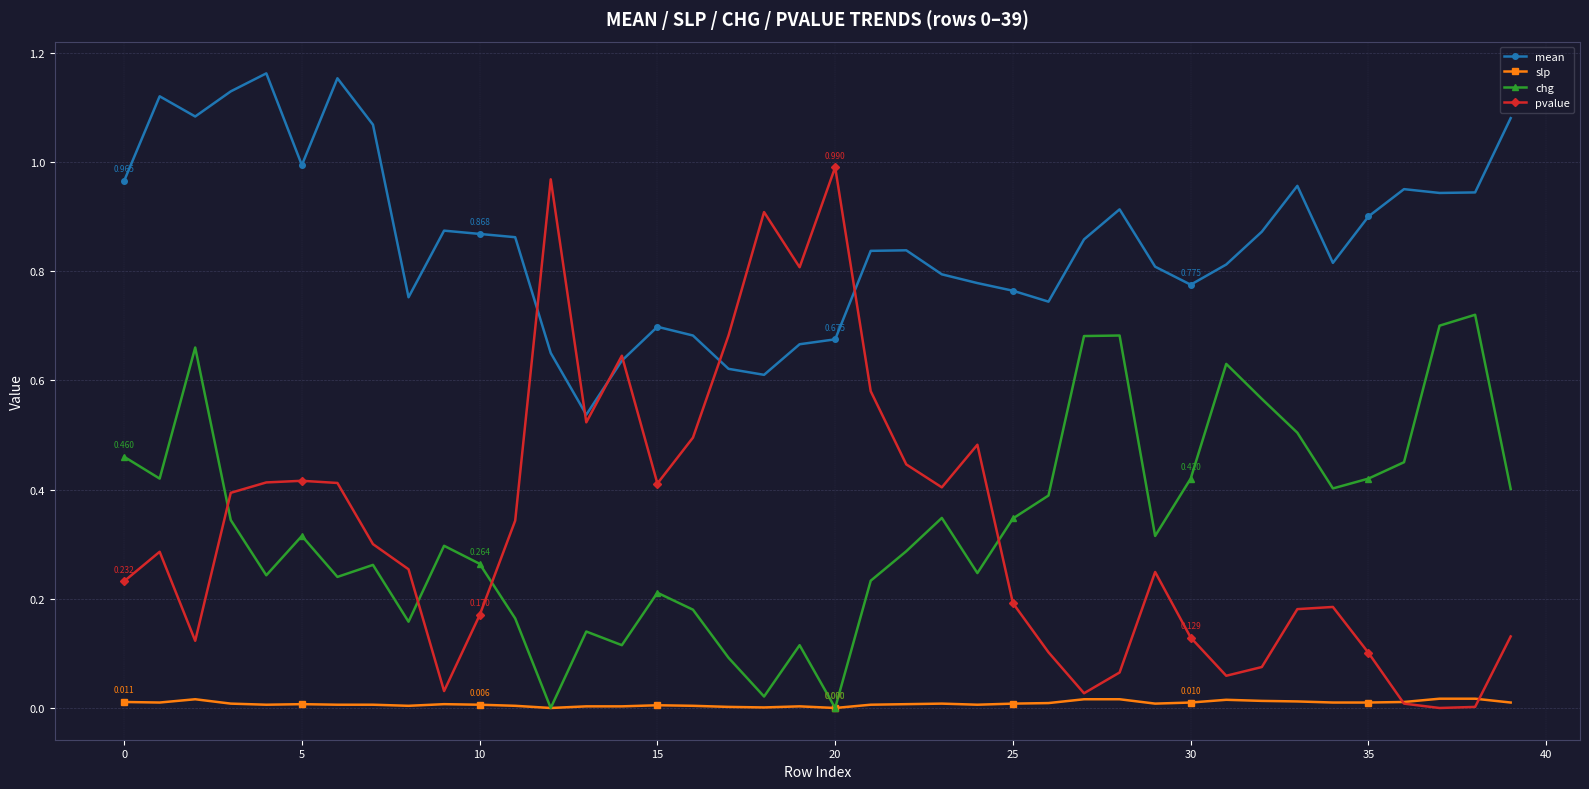

True or false: chg and pvalue intersect in this chart.

True